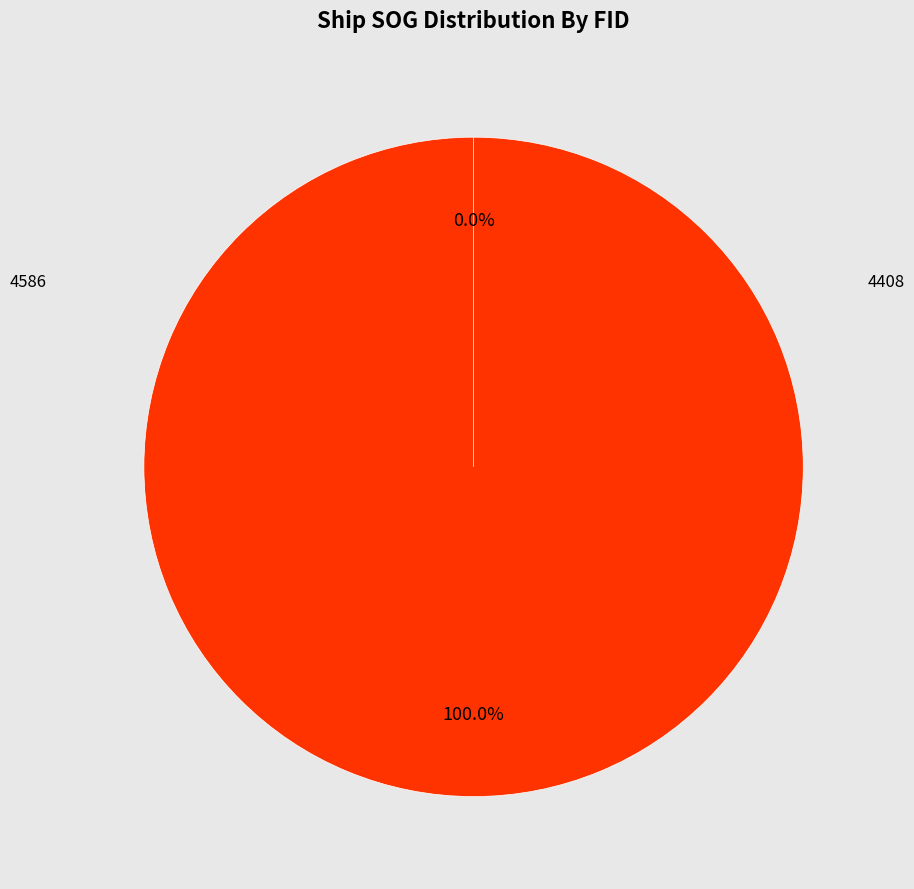

Count the number of slices in the pie.

2